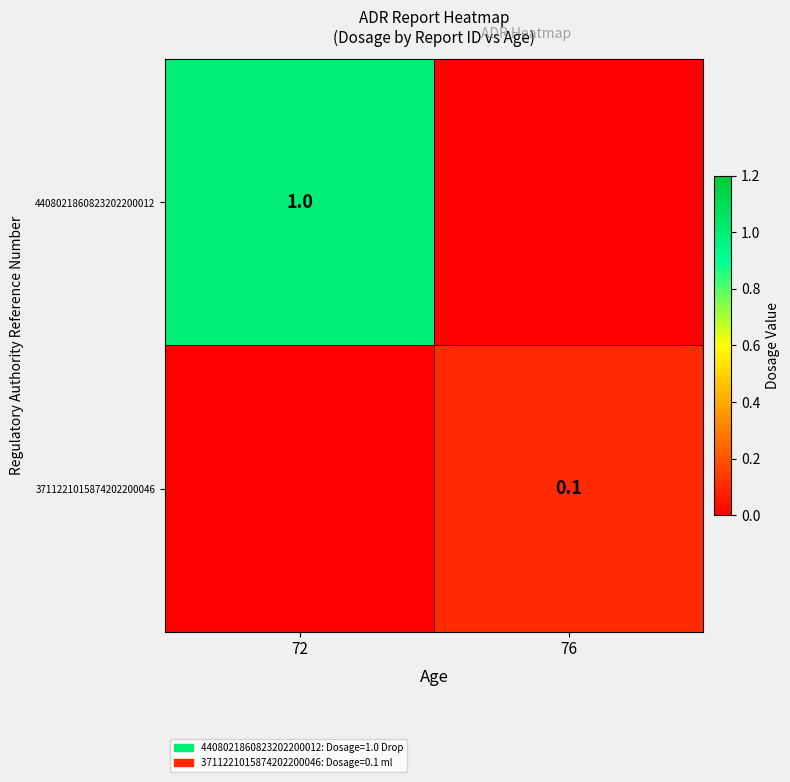

Between 72 and 76, which is larger?

72